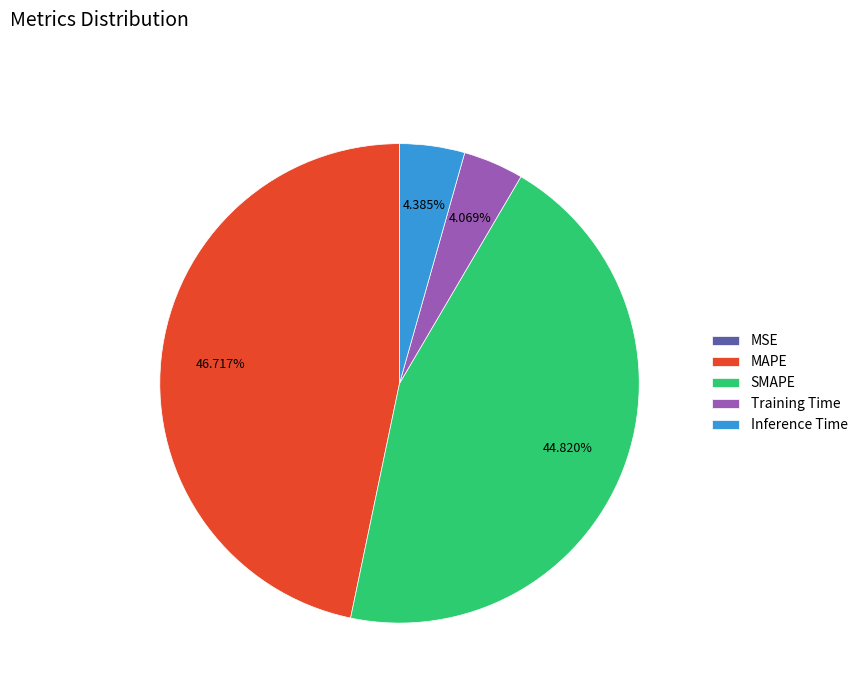

Is it true that MAPE is 40% of the pie?

False